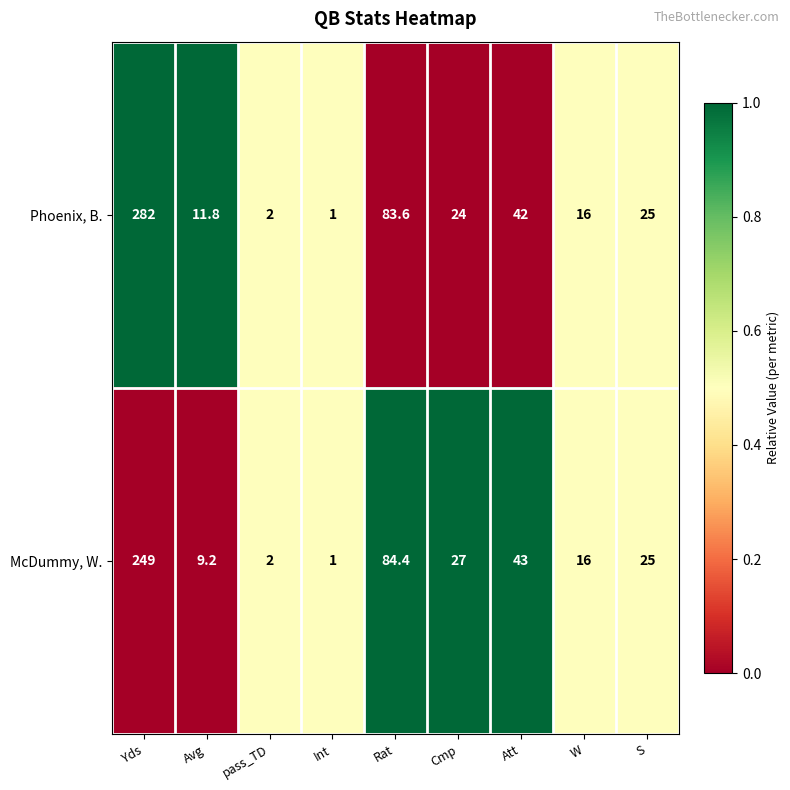

What is the total value across all series at Att?

85.0